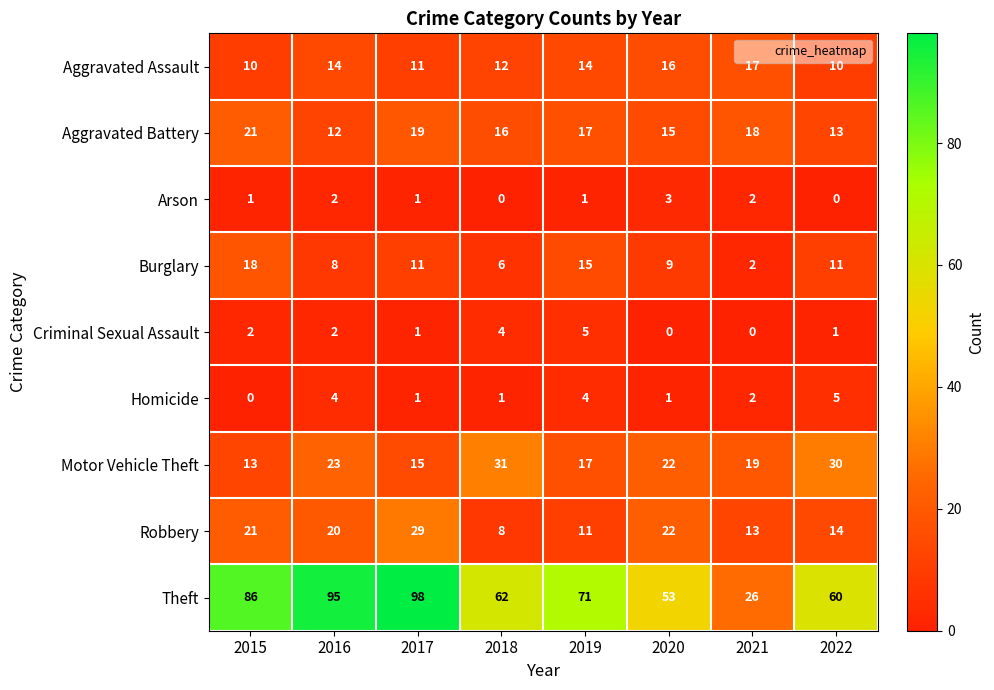

What is the spread (max minus min) of values at 2015?

86